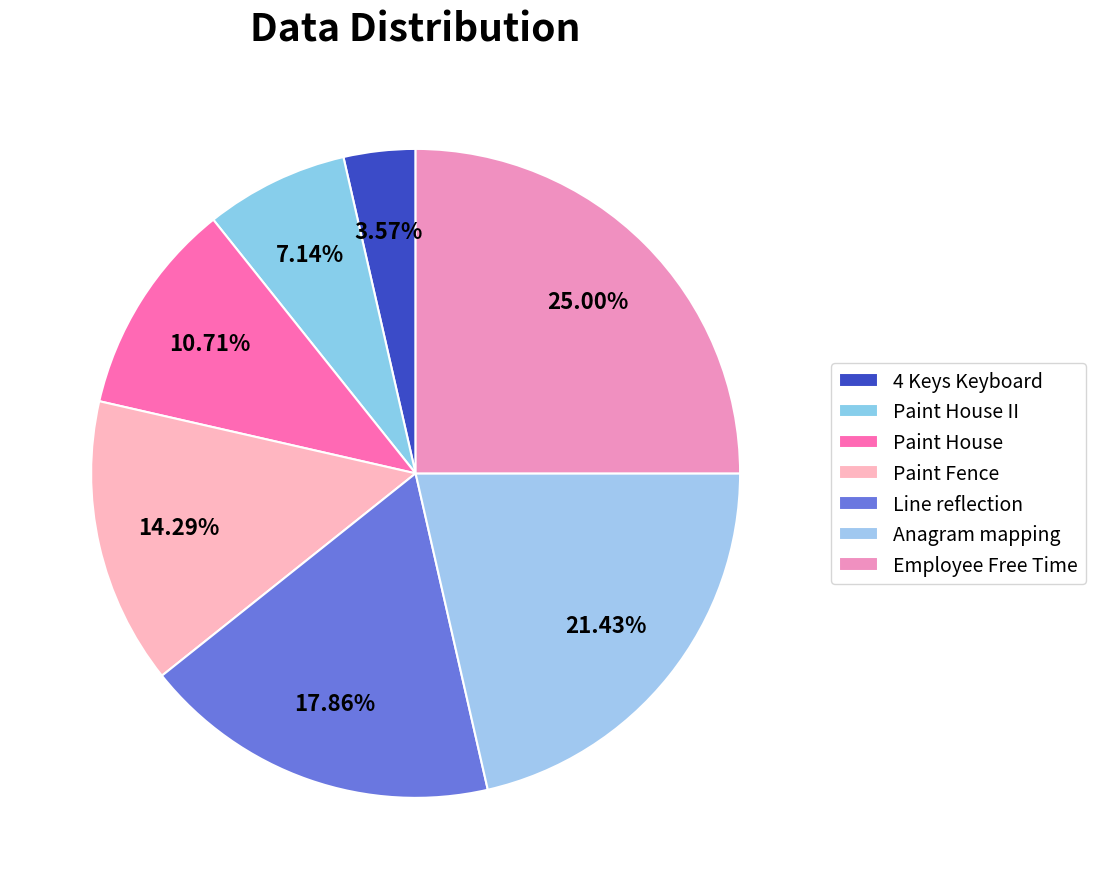

To the nearest percent, what percentage of the pie is Employee Free Time?

25%